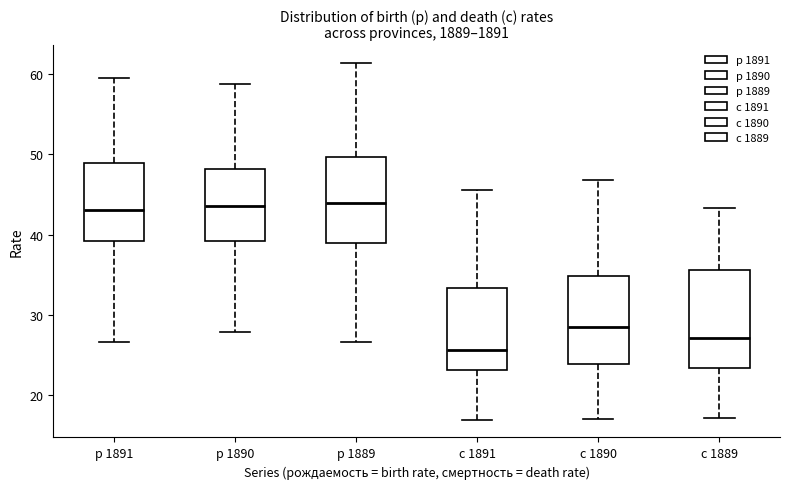

Which box has the lowest median line?

с 1891